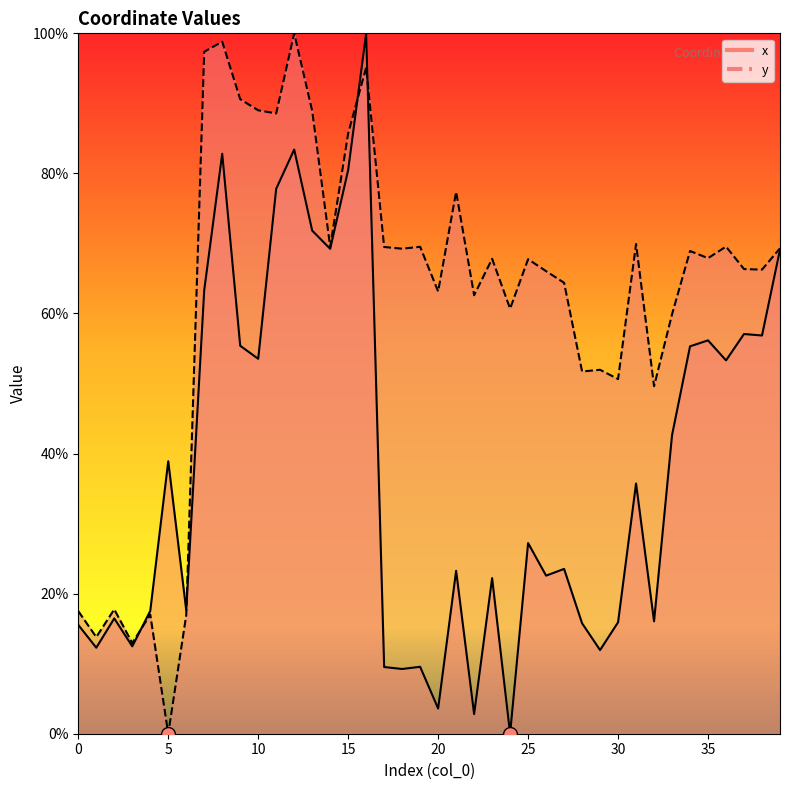

At which category is the sum across all series the highest?

16